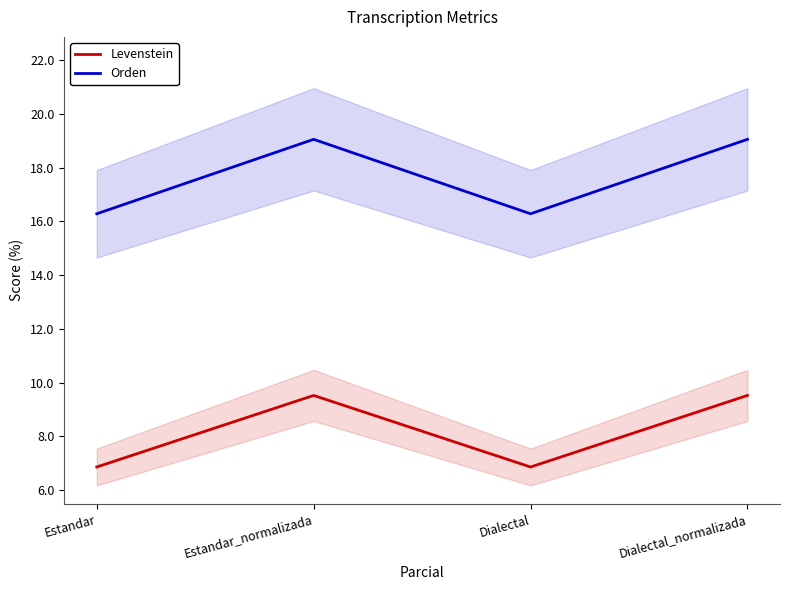

What are all the series names shown in the legend?

Levenstein, Orden